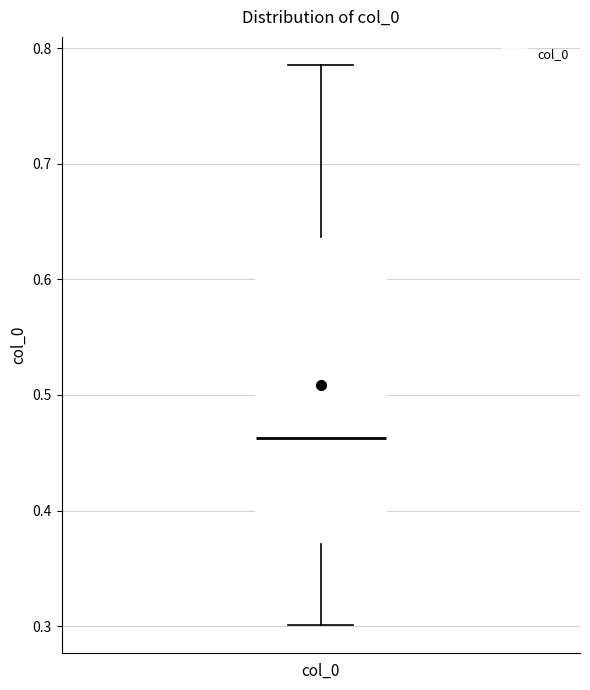

Where is the lower edge of the box for col_0 on the y-axis? The values are not printed on the chart, so give them approximately, as read against the axis.

0.37